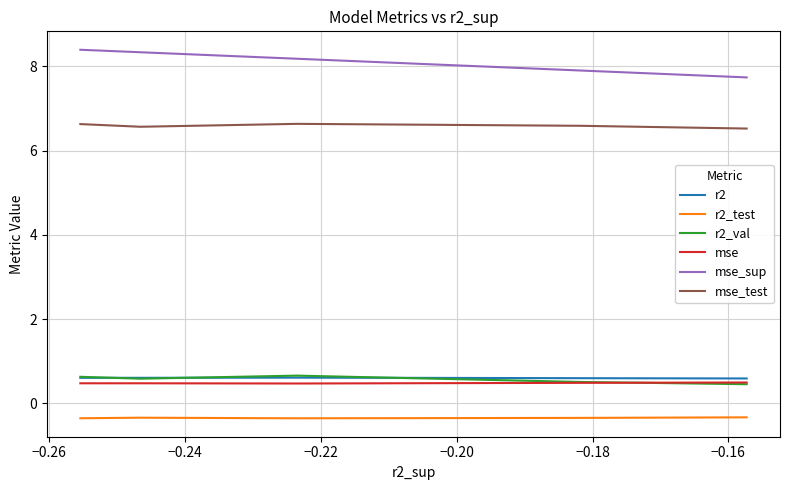

True or false: r2 and mse_sup cross at least once.

False